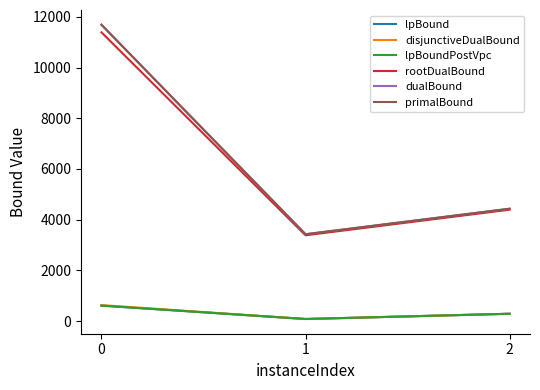

Reading right to left, extract all data points from this chart.

lpBound: 2=289.7	1=82.7	0=608.8
disjunctiveDualBound: 2=289.7	1=82.7	0=631.7
lpBoundPostVpc: 2=289.7	1=82.7	0=612.7
rootDualBound: 2=4393.7	1=3383.9	0=11389.8
dualBound: 2=4432.0	1=3426.0	0=11688.0
primalBound: 2=4432.0	1=3426.0	0=11689.0